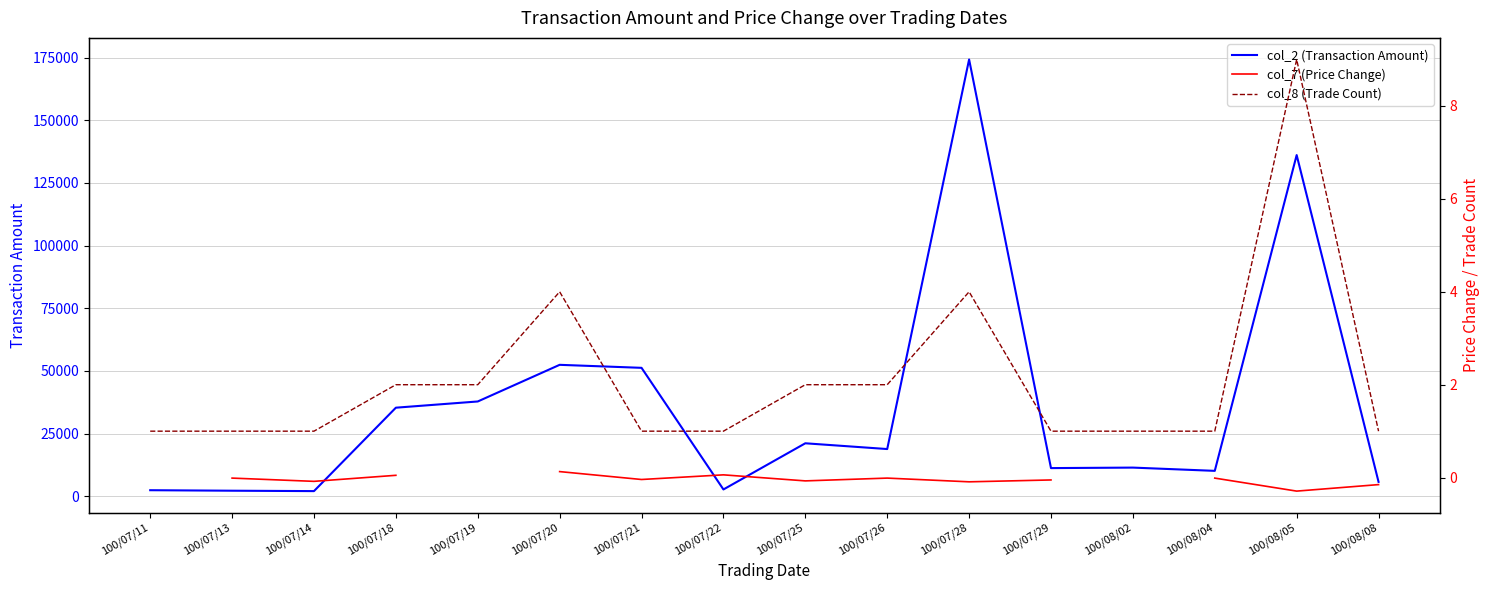

What position from the left is 100/07/20?

6